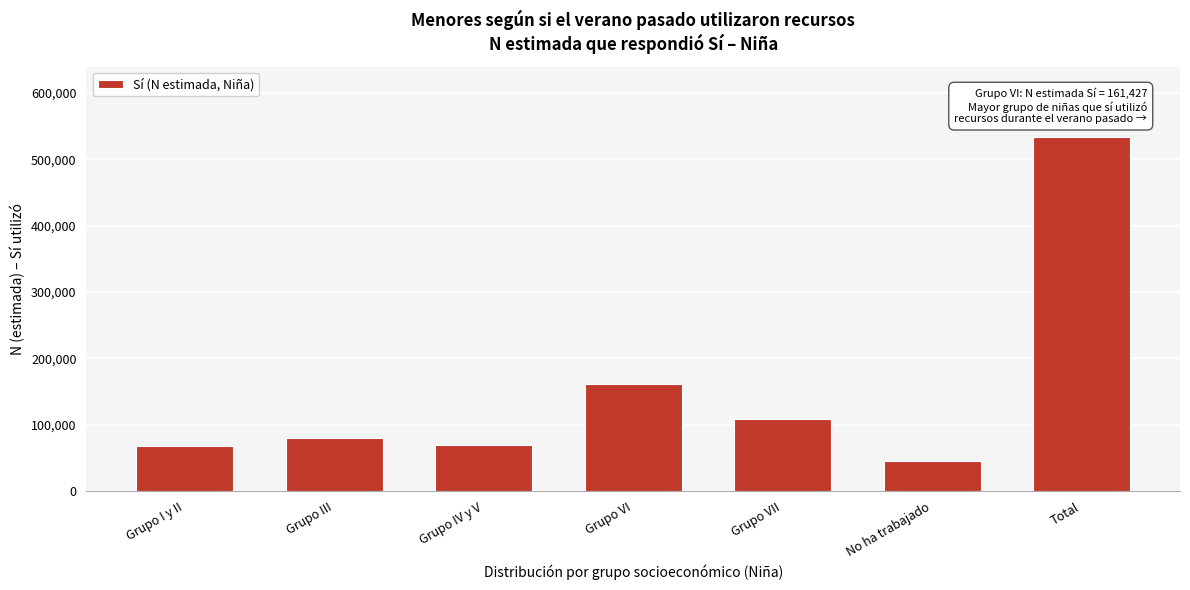

What is the label of the 5th bar from the right?

Grupo IV y V